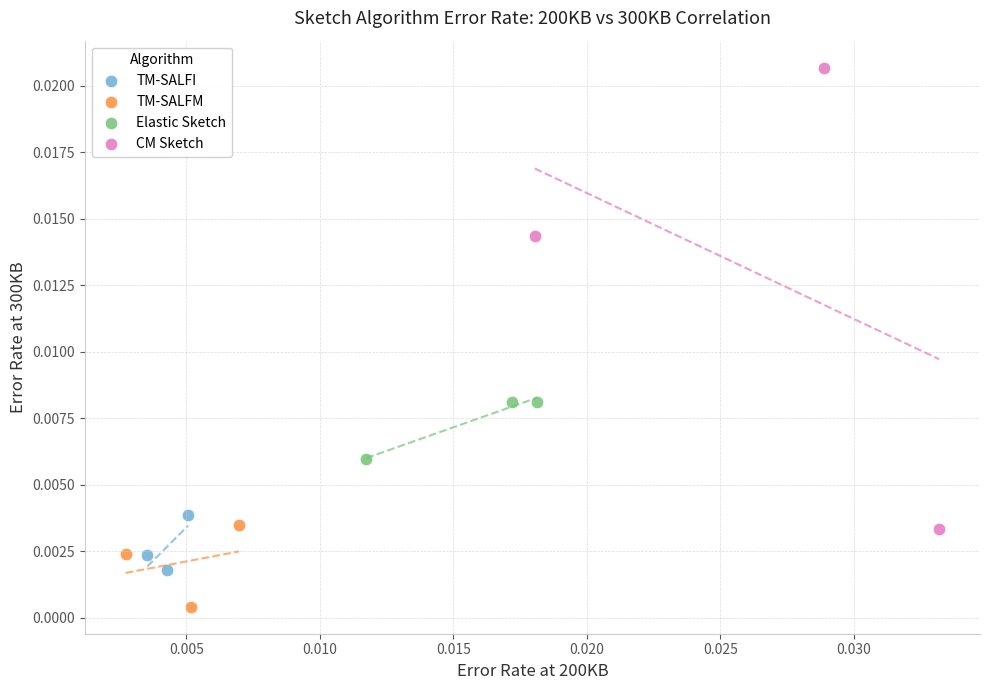

What are all the series names shown in the legend?

TM-SALFI, TM-SALFM, Elastic Sketch, CM Sketch